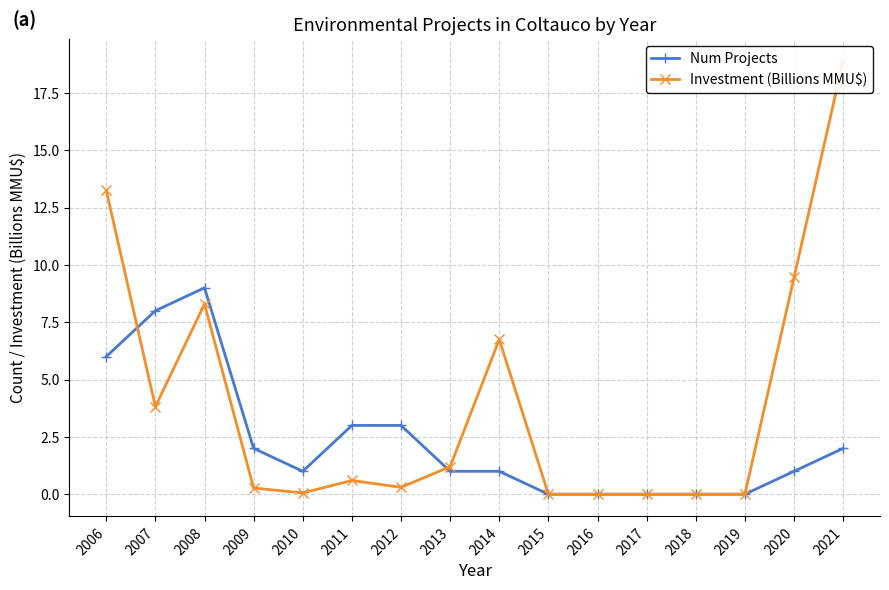

Rank the series by their maximum value, from highest to lowest.

Investment (Billions MMU$), Num Projects